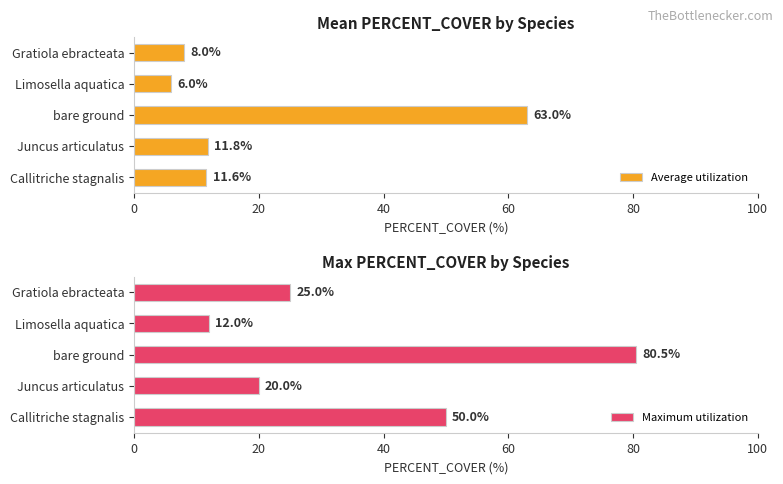

What is the highest value of the Average utilization series?

63.0